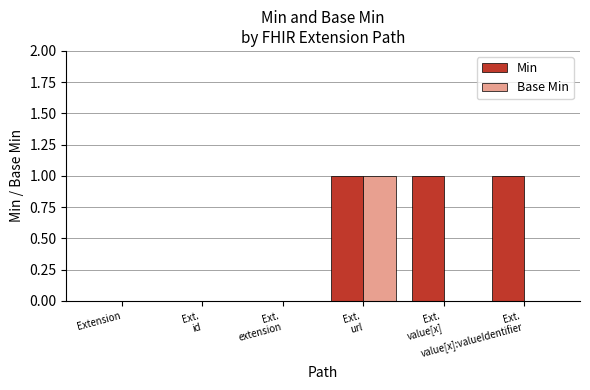

Which series has the largest total across all categories?

Min